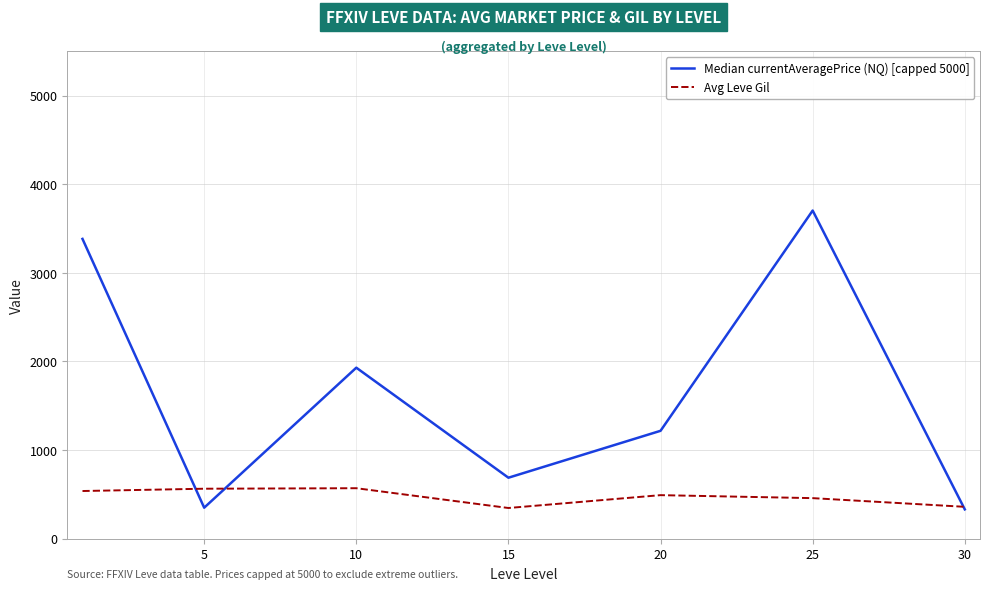

Is this an area chart (filled region under the line)?

No